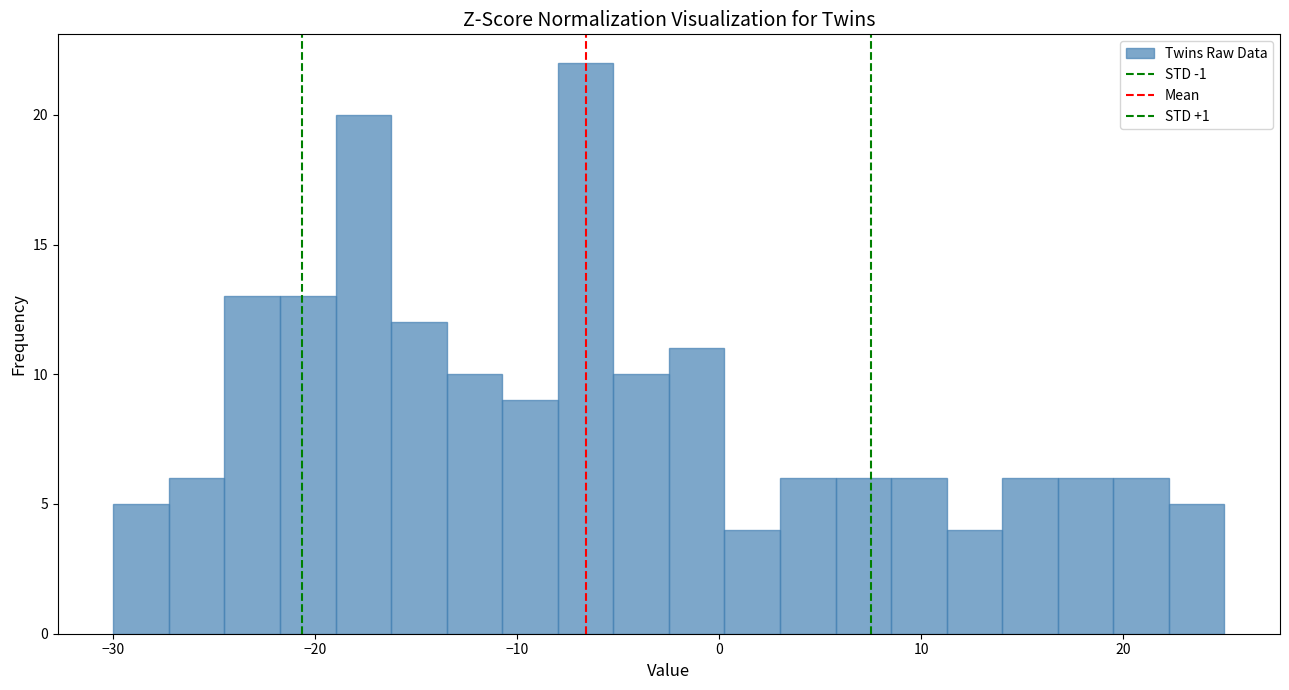

Around what value on the x-axis is the tallest bar? Give the approximate position of its centre, as read against the axis.

-7